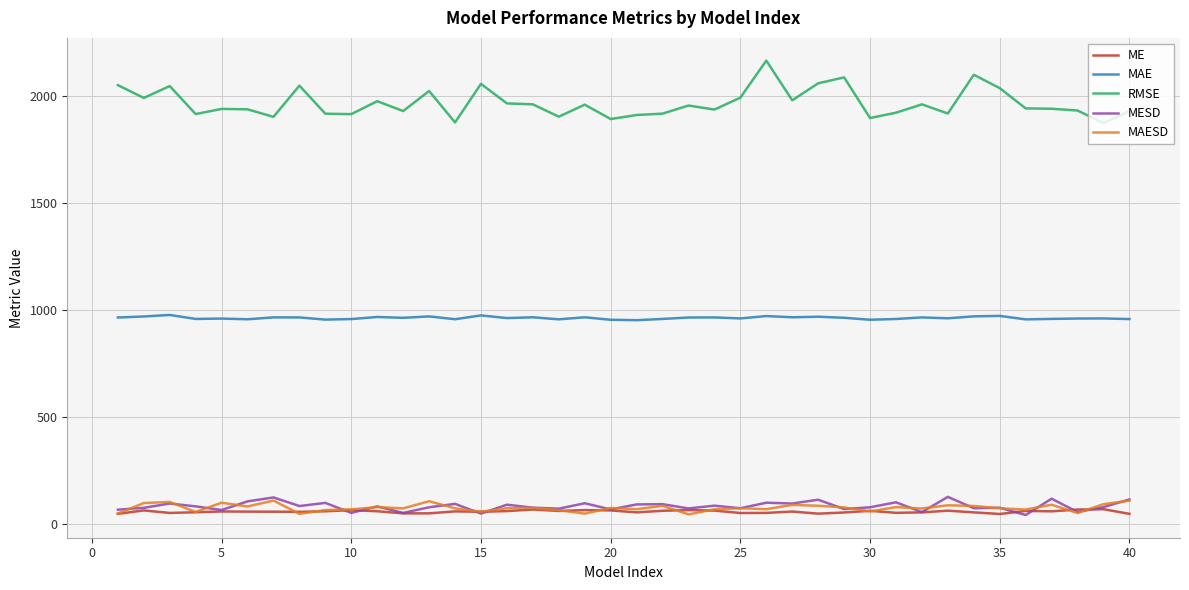

What is the sum of all RMSE values?

78738.7